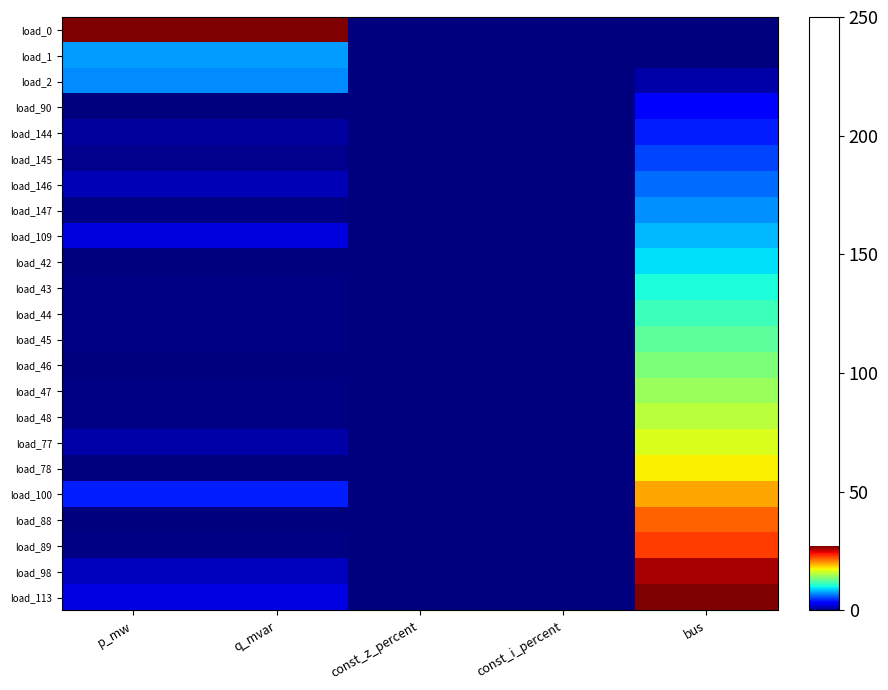

Reading left to right, extract all data points from this chart.

load_0: p_mw=27.0	q_mvar=27.0	const_z_percent=0.0	const_i_percent=0.0	bus=0.0
load_1: p_mw=7.5	q_mvar=7.5	const_z_percent=0.0	const_i_percent=0.0	bus=0.0
load_2: p_mw=7.1	q_mvar=7.1	const_z_percent=0.0	const_i_percent=0.0	bus=1.0
load_90: p_mw=0.0	q_mvar=0.0	const_z_percent=0.0	const_i_percent=0.0	bus=3.1
load_144: p_mw=0.8	q_mvar=0.8	const_z_percent=0.0	const_i_percent=0.0	bus=4.2
load_145: p_mw=0.3	q_mvar=0.3	const_z_percent=0.0	const_i_percent=0.0	bus=5.2
load_146: p_mw=1.4	q_mvar=1.4	const_z_percent=0.0	const_i_percent=0.0	bus=6.2
load_147: p_mw=0.2	q_mvar=0.2	const_z_percent=0.0	const_i_percent=0.0	bus=7.3
load_109: p_mw=2.3	q_mvar=2.3	const_z_percent=0.0	const_i_percent=0.0	bus=8.3
load_42: p_mw=0.0	q_mvar=0.0	const_z_percent=0.0	const_i_percent=0.0	bus=9.3
load_43: p_mw=0.1	q_mvar=0.1	const_z_percent=0.0	const_i_percent=0.0	bus=10.4
load_44: p_mw=0.1	q_mvar=0.1	const_z_percent=0.0	const_i_percent=0.0	bus=11.4
load_45: p_mw=0.1	q_mvar=0.1	const_z_percent=0.0	const_i_percent=0.0	bus=12.5
load_46: p_mw=0.1	q_mvar=0.1	const_z_percent=0.0	const_i_percent=0.0	bus=13.5
load_47: p_mw=0.1	q_mvar=0.1	const_z_percent=0.0	const_i_percent=0.0	bus=14.5
load_48: p_mw=0.2	q_mvar=0.2	const_z_percent=0.0	const_i_percent=0.0	bus=15.6
load_77: p_mw=1.0	q_mvar=1.0	const_z_percent=0.0	const_i_percent=0.0	bus=16.6
load_78: p_mw=0.0	q_mvar=0.0	const_z_percent=0.0	const_i_percent=0.0	bus=17.7
load_100: p_mw=4.2	q_mvar=4.2	const_z_percent=0.0	const_i_percent=0.0	bus=19.7
load_88: p_mw=0.1	q_mvar=0.1	const_z_percent=0.0	const_i_percent=0.0	bus=21.8
load_89: p_mw=0.2	q_mvar=0.2	const_z_percent=0.0	const_i_percent=0.0	bus=22.8
load_98: p_mw=1.6	q_mvar=1.6	const_z_percent=0.0	const_i_percent=0.0	bus=26.0
load_113: p_mw=2.3	q_mvar=2.3	const_z_percent=0.0	const_i_percent=0.0	bus=27.0